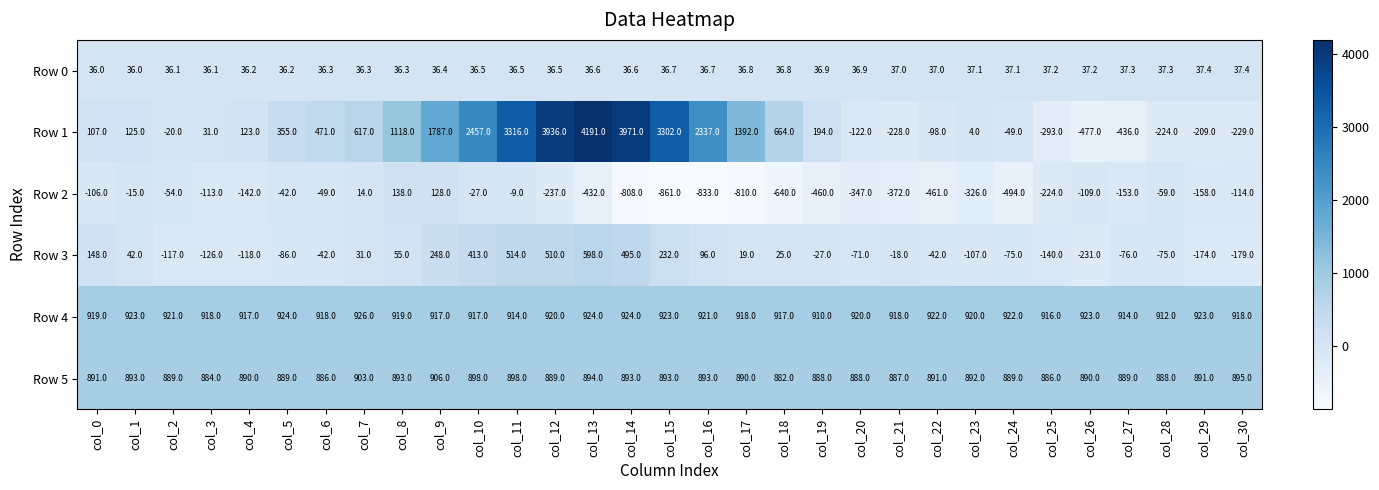

Rank the series by their maximum value, from highest to lowest.

Row 1, Row 4, Row 5, Row 3, Row 2, Row 0